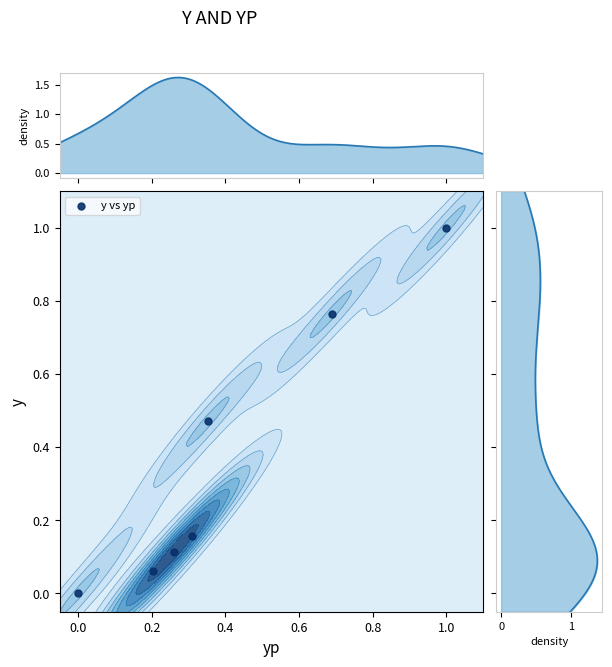

Count the number of categories in the chart.

7